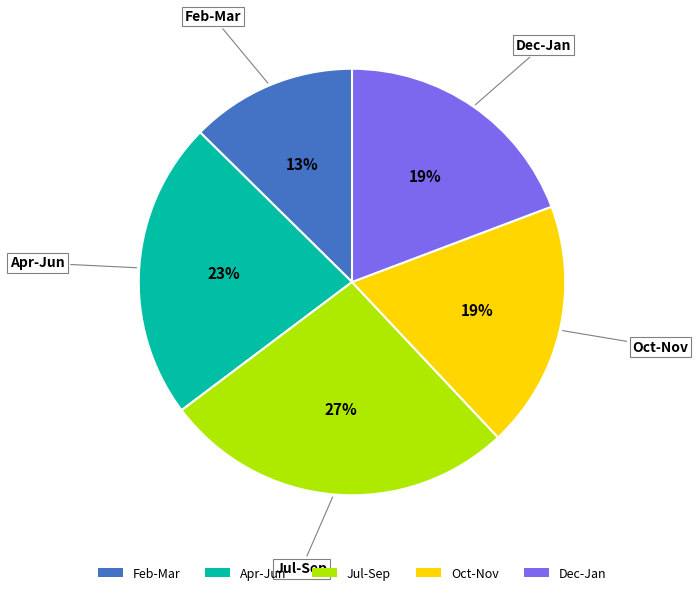

To the nearest percent, what is the difference between the largest and smallest slice percentages?

14%